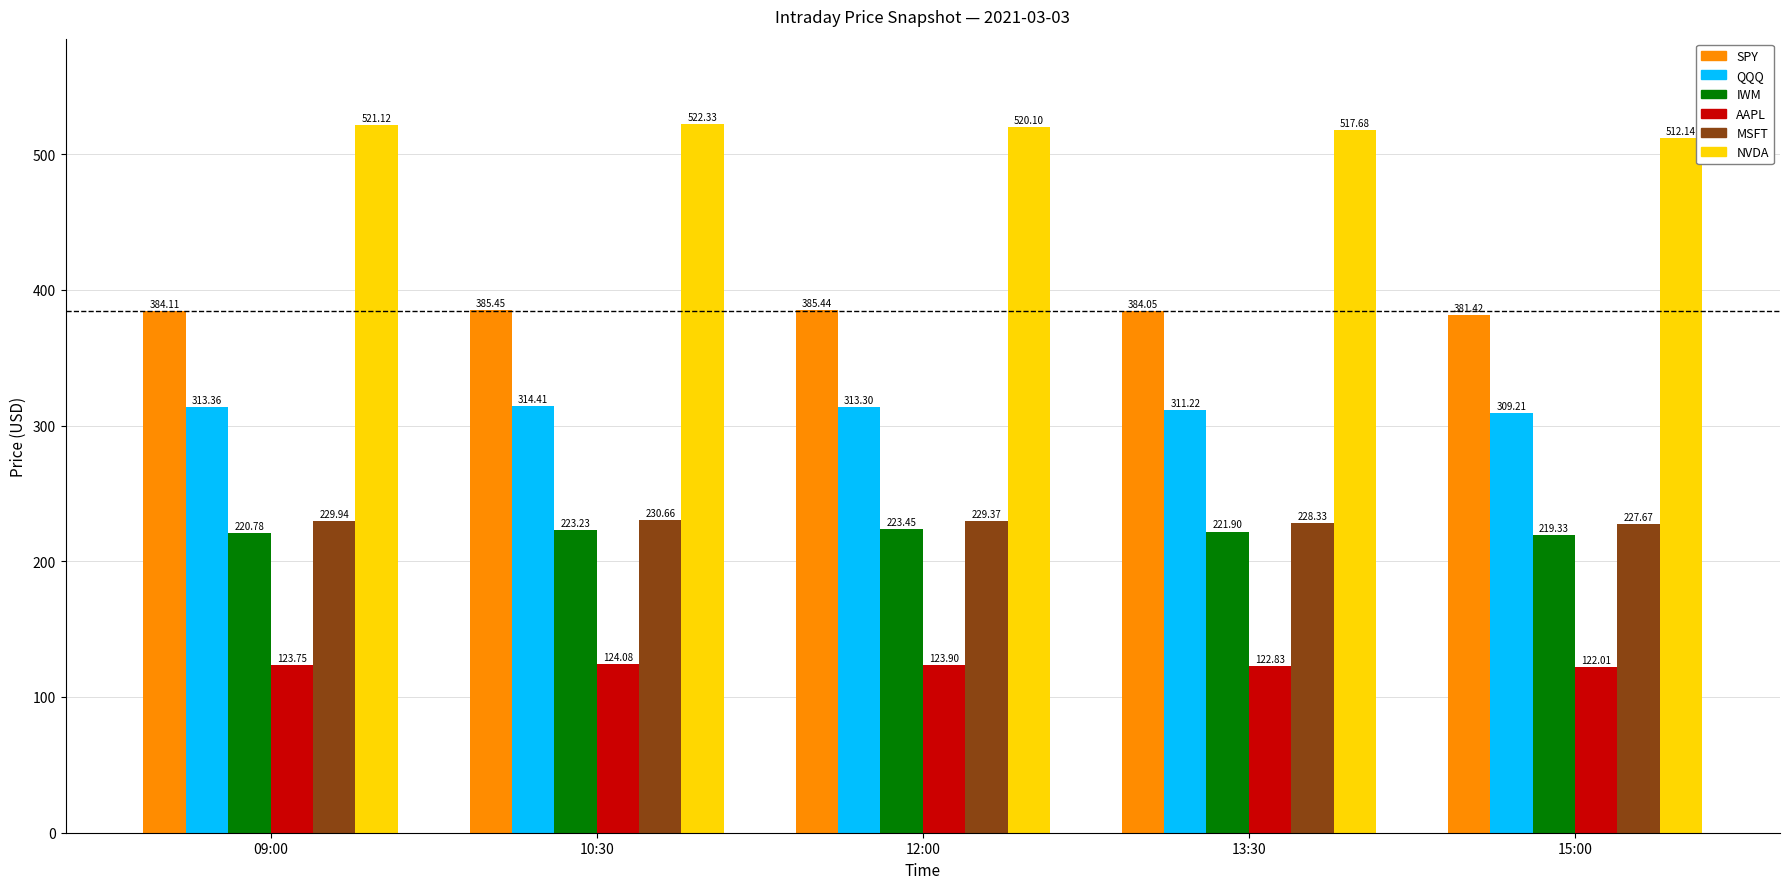

At which label does QQQ reach its minimum?

15:00